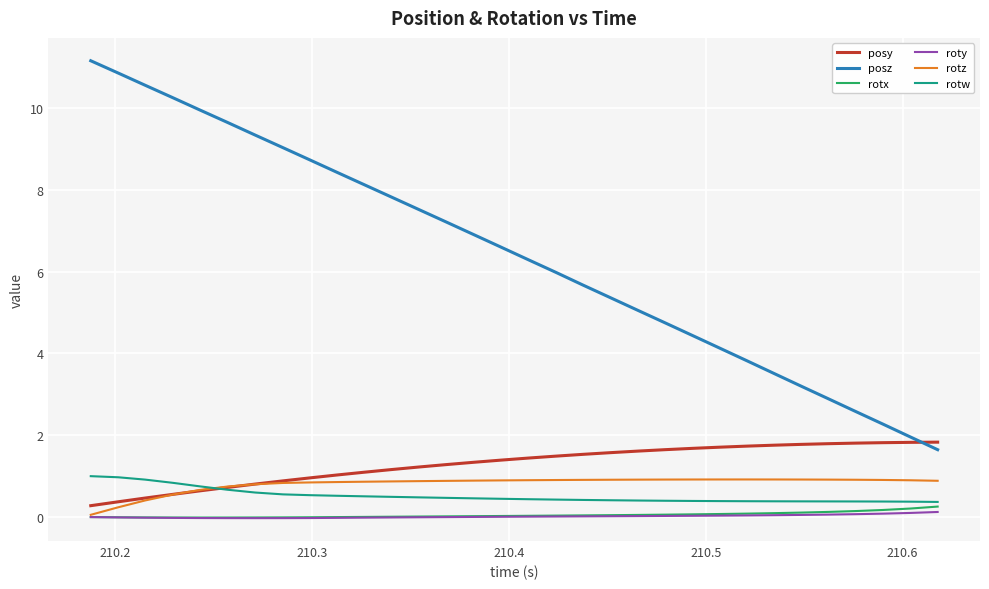

Which series has the largest total across all categories?

posz